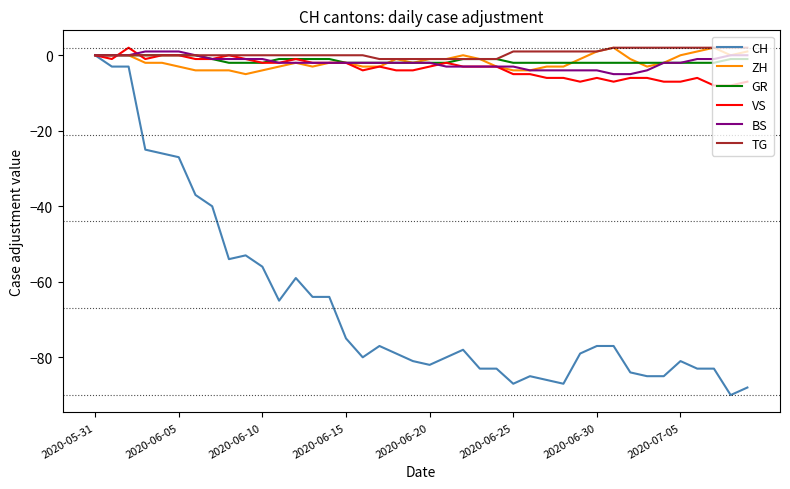

Which series has the widest spread of values?

CH